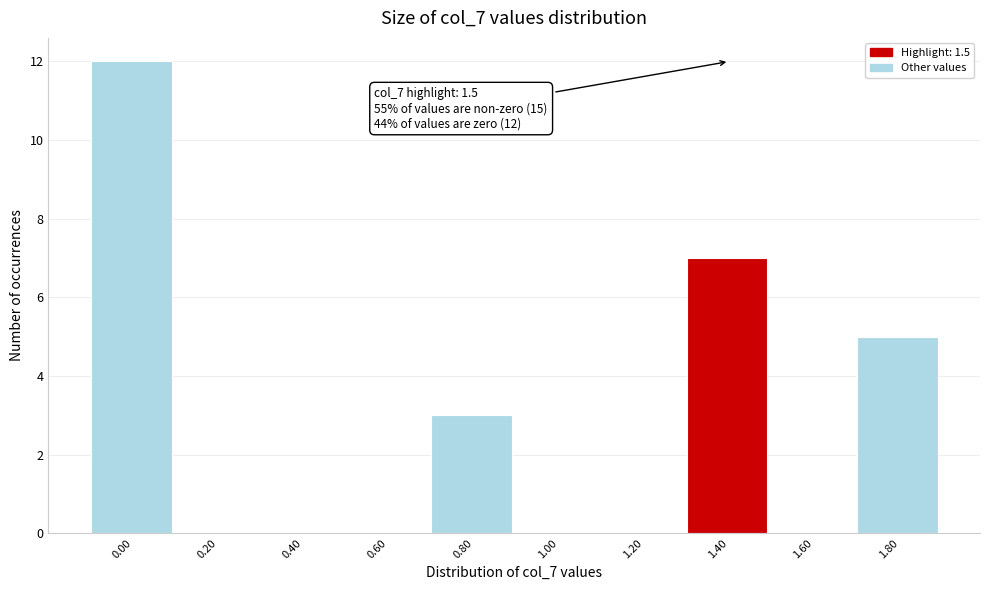

Reading left to right, list all the values displayed in this chart.

0.00=12	0.20=0	0.40=0	0.60=0	0.80=3	1.00=0	1.20=0	1.40=7	1.60=0	1.80=5